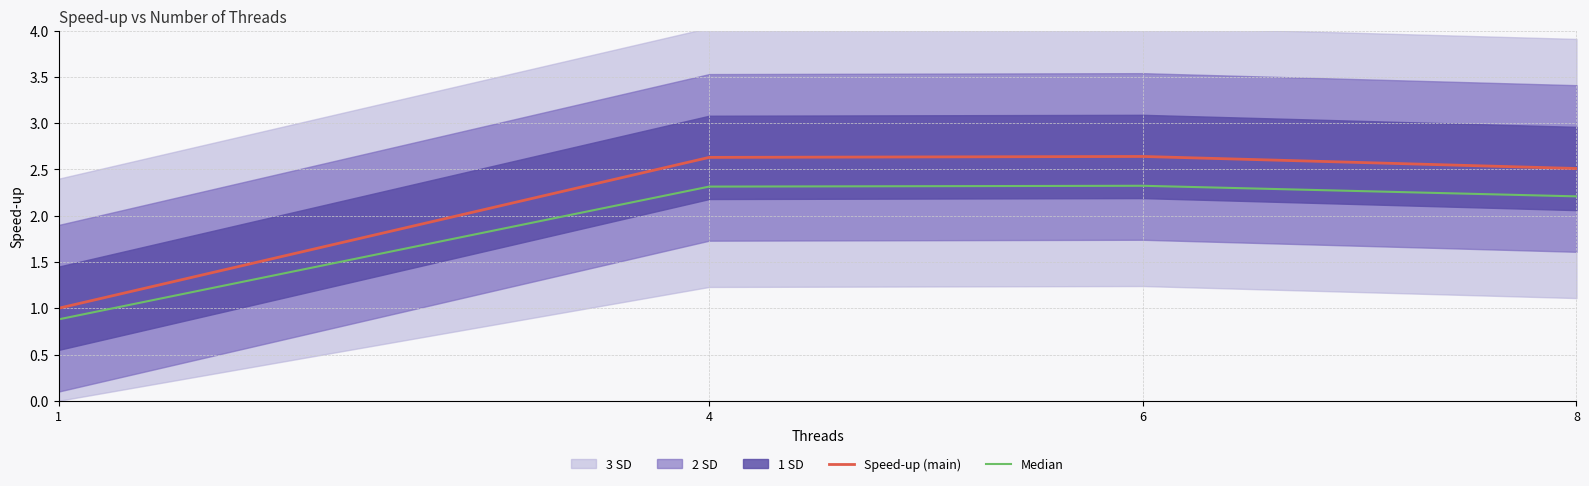

How many values in the Speed-up (main) series exceed 2?

3